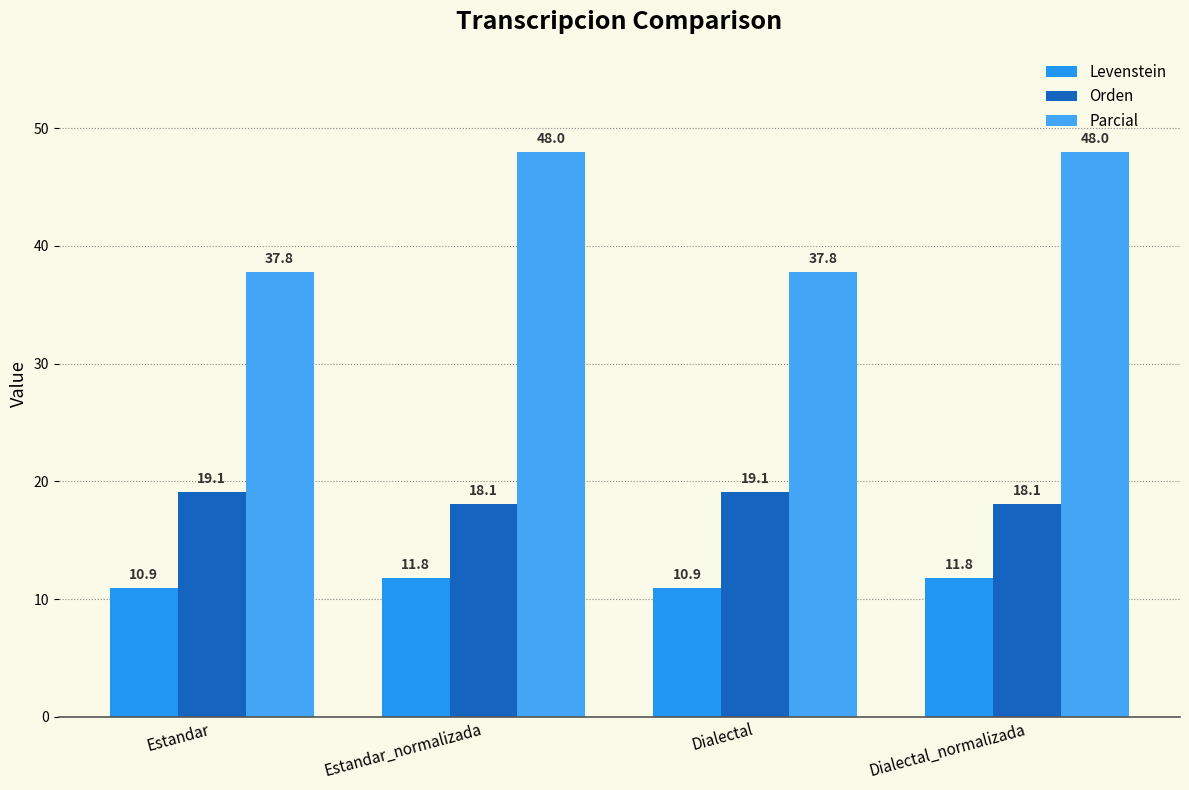

What is the value of the Parcial bar at the 4th from the left?

48.0